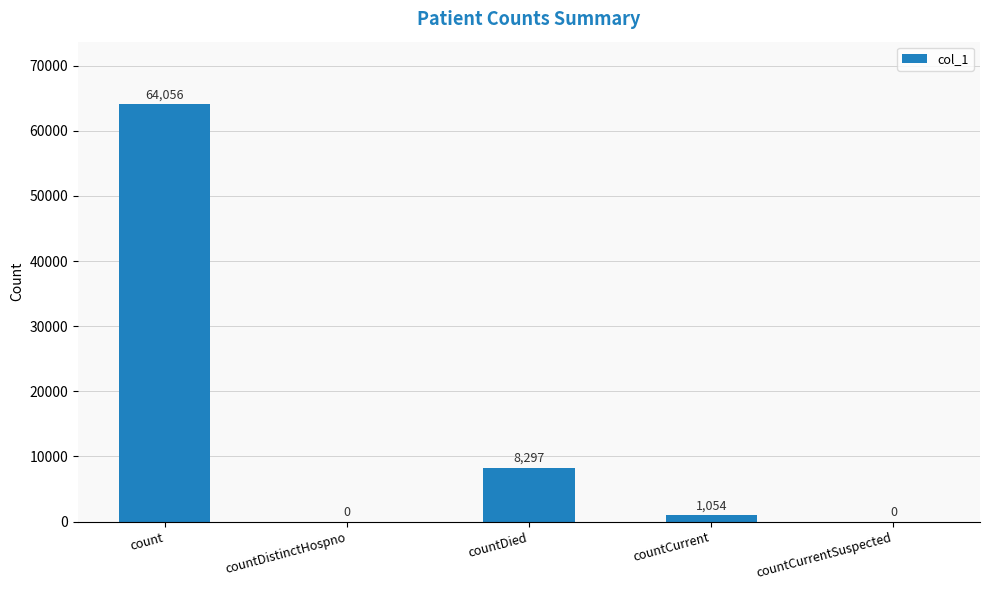

Does the chart contain stacked bars?

No